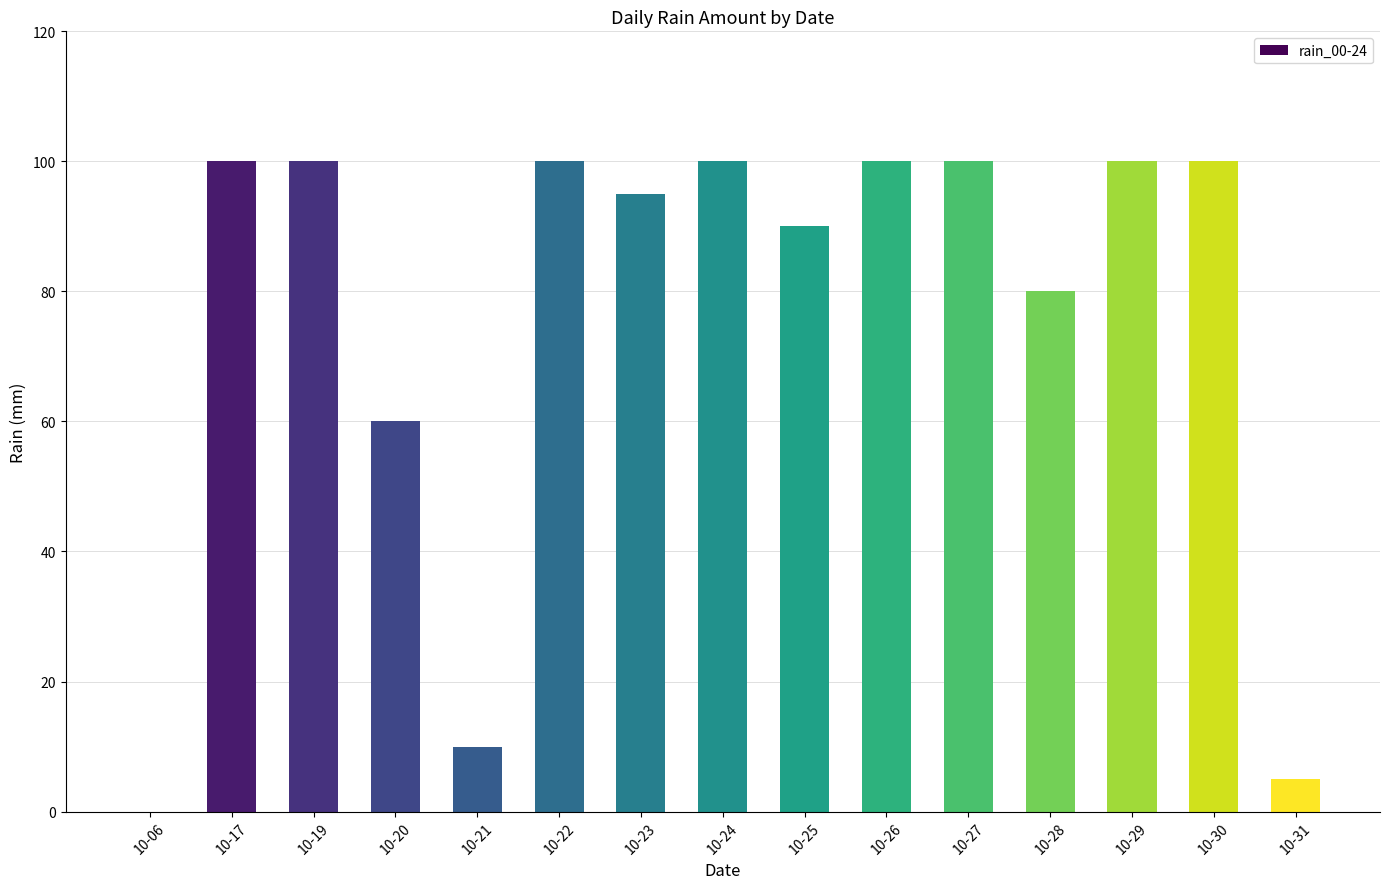

The value at 10-23 is 57. True or false?

False